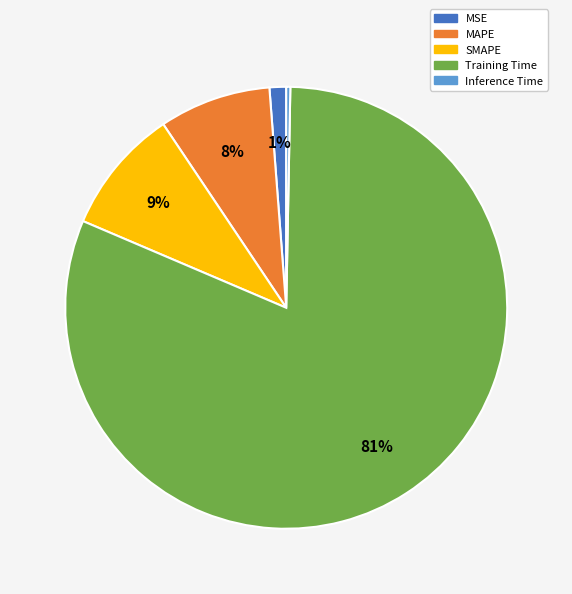

To the nearest percent, what is the combined percentage of MAPE and MSE?

9%